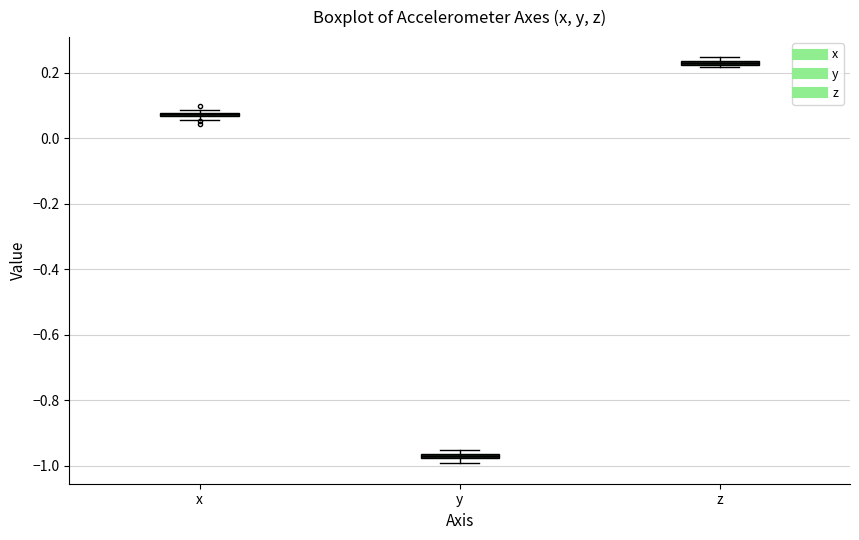

Where is the lower edge of the box for x on the y-axis? The values are not printed on the chart, so give them approximately, as read against the axis.

0.06